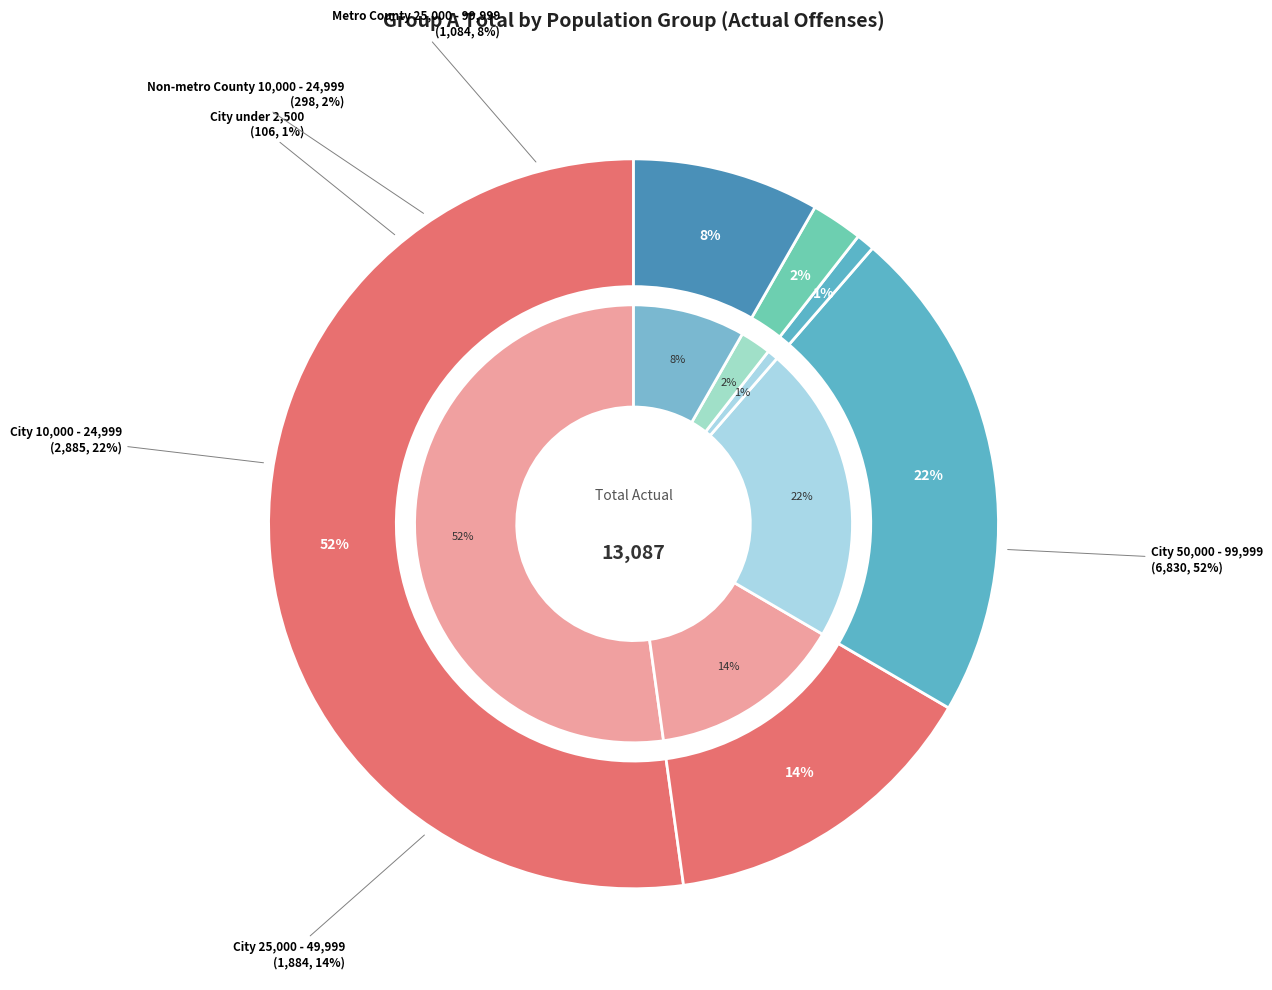

To the nearest percent, what is the difference between the Metro County 25,000 - 99,999 and City 25,000 - 49,999 slice percentages?

6%